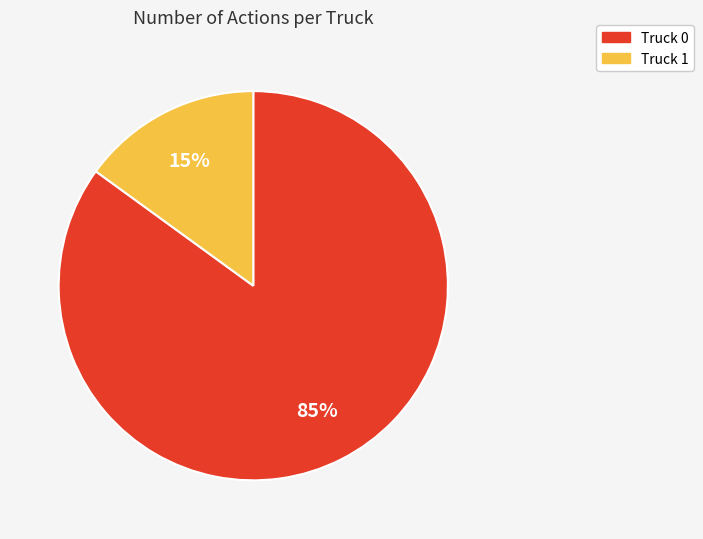

Count the number of slices in the pie.

2